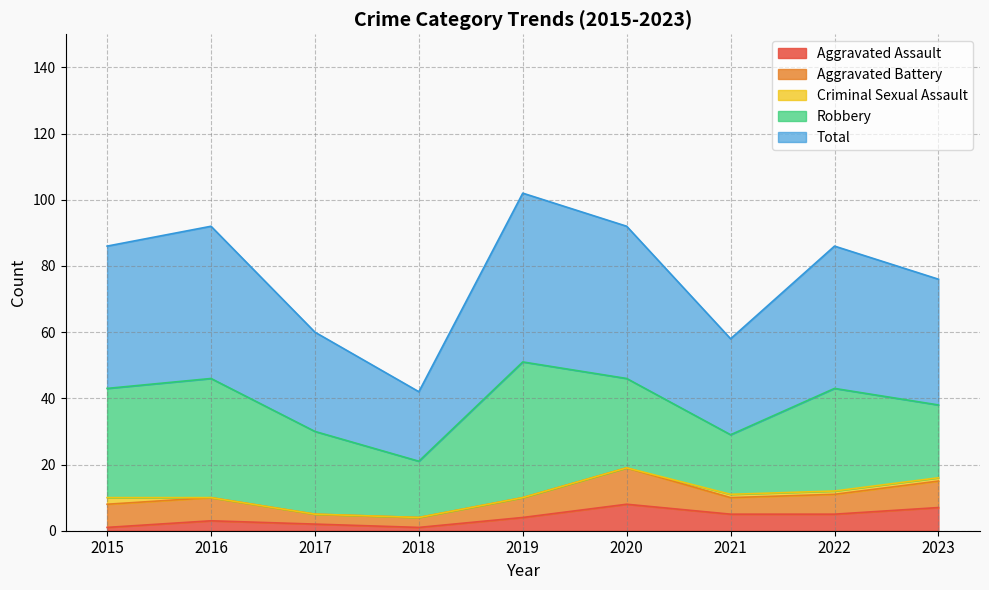

Reading left to right, transcribe all the data shown in this chart.

Aggravated Assault: 2015=1	2016=3	2017=2	2018=1	2019=4	2020=8	2021=5	2022=5	2023=7
Aggravated Battery: 2015=7	2016=7	2017=3	2018=3	2019=6	2020=11	2021=5	2022=6	2023=8
Criminal Sexual Assault: 2015=2	2016=0	2017=0	2018=0	2019=0	2020=0	2021=1	2022=1	2023=1
Robbery: 2015=33	2016=36	2017=25	2018=17	2019=41	2020=27	2021=18	2022=31	2023=22
Total: 2015=43	2016=46	2017=30	2018=21	2019=51	2020=46	2021=29	2022=43	2023=38